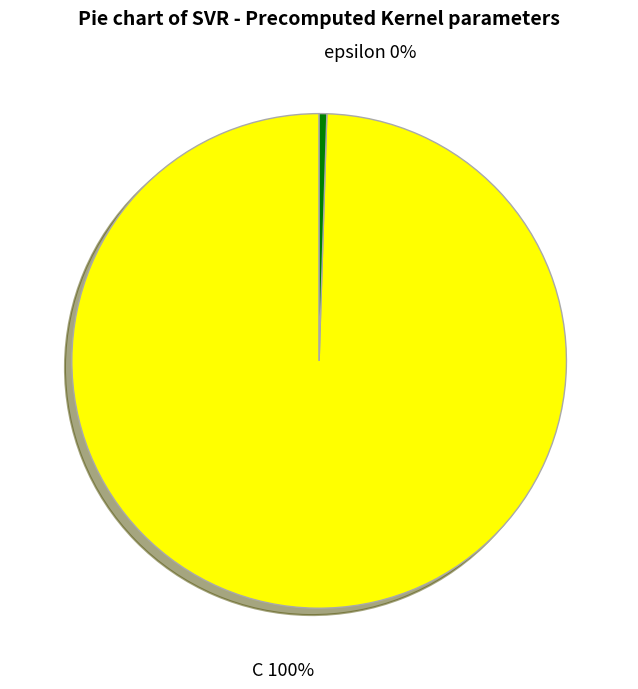

Which has a higher value, epsilon or C?

C